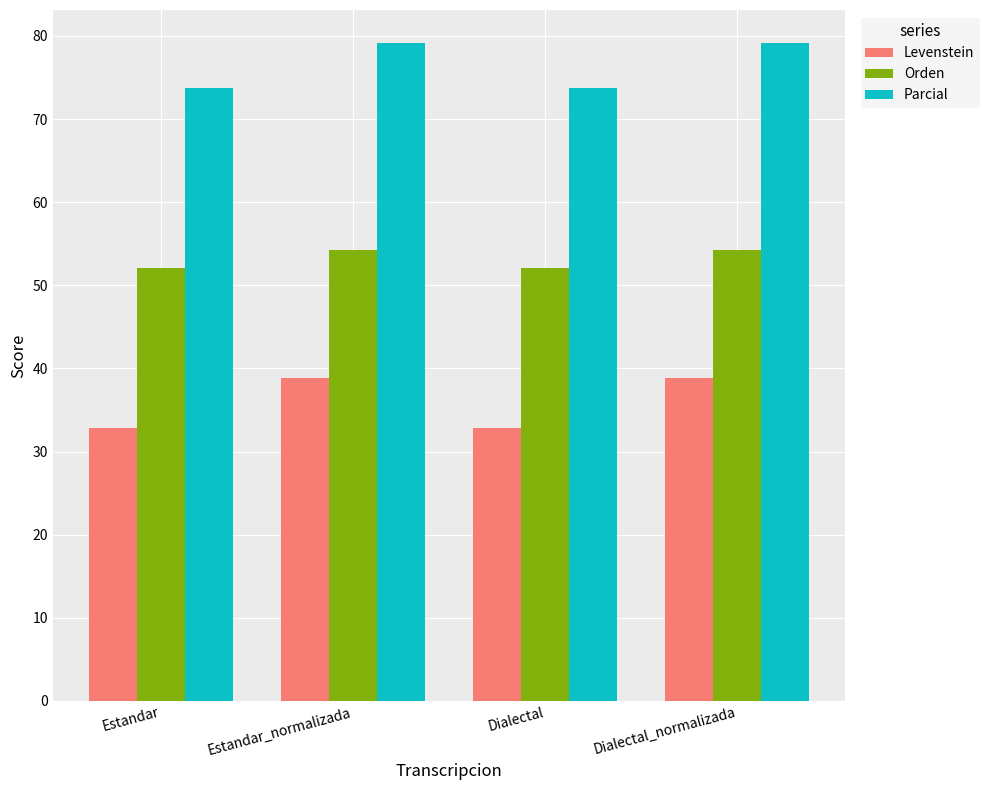

Between Estandar and Estandar_normalizada, which series saw the biggest shift?

Levenstein